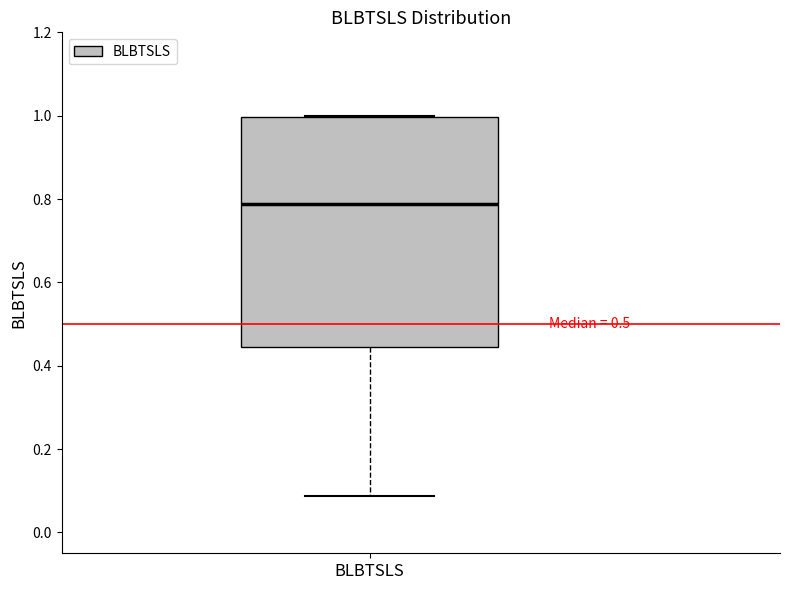

Transcribe this box plot: give where the median line is, the range the box spans, and where the two whiskers end, as read against the y-axis. The values are not printed on the chart, so give them approximately, as read against the axis.

median 0.78, box 0.44 to 1.00, whiskers 0.08 to 1.00